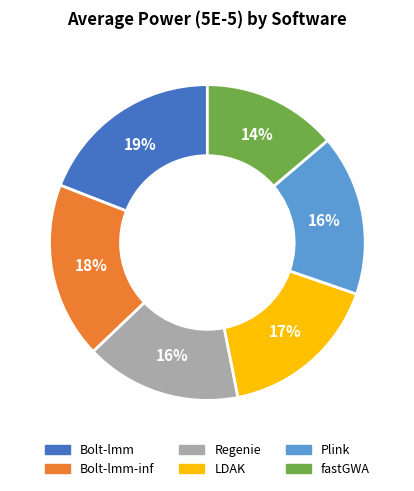

Count the number of slices in the pie.

6